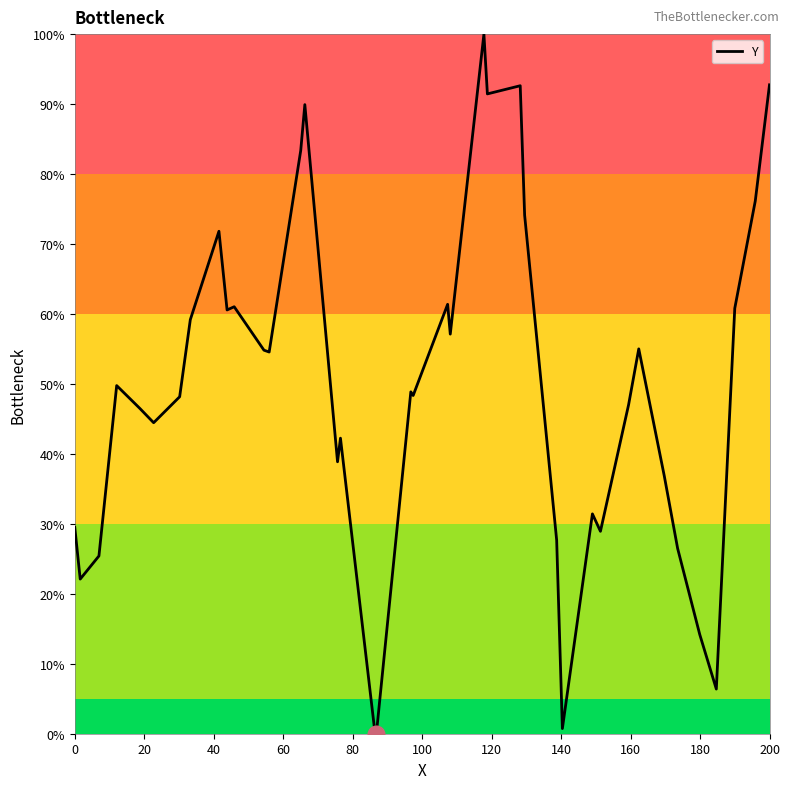

Is this an area chart (filled region under the line)?

No